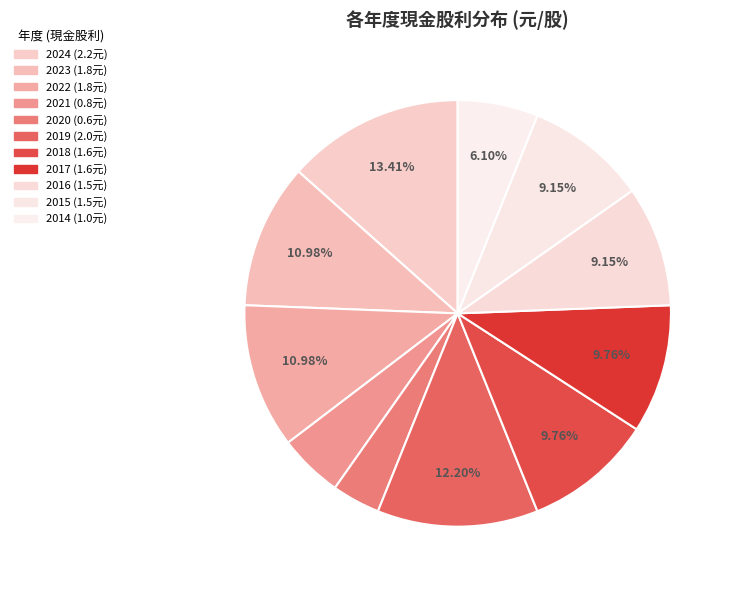

Which category has the smallest portion of the pie?

2020